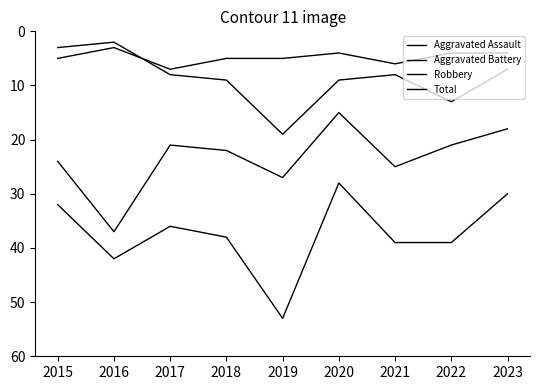

Does the chart display data point markers on the line(s)?

No